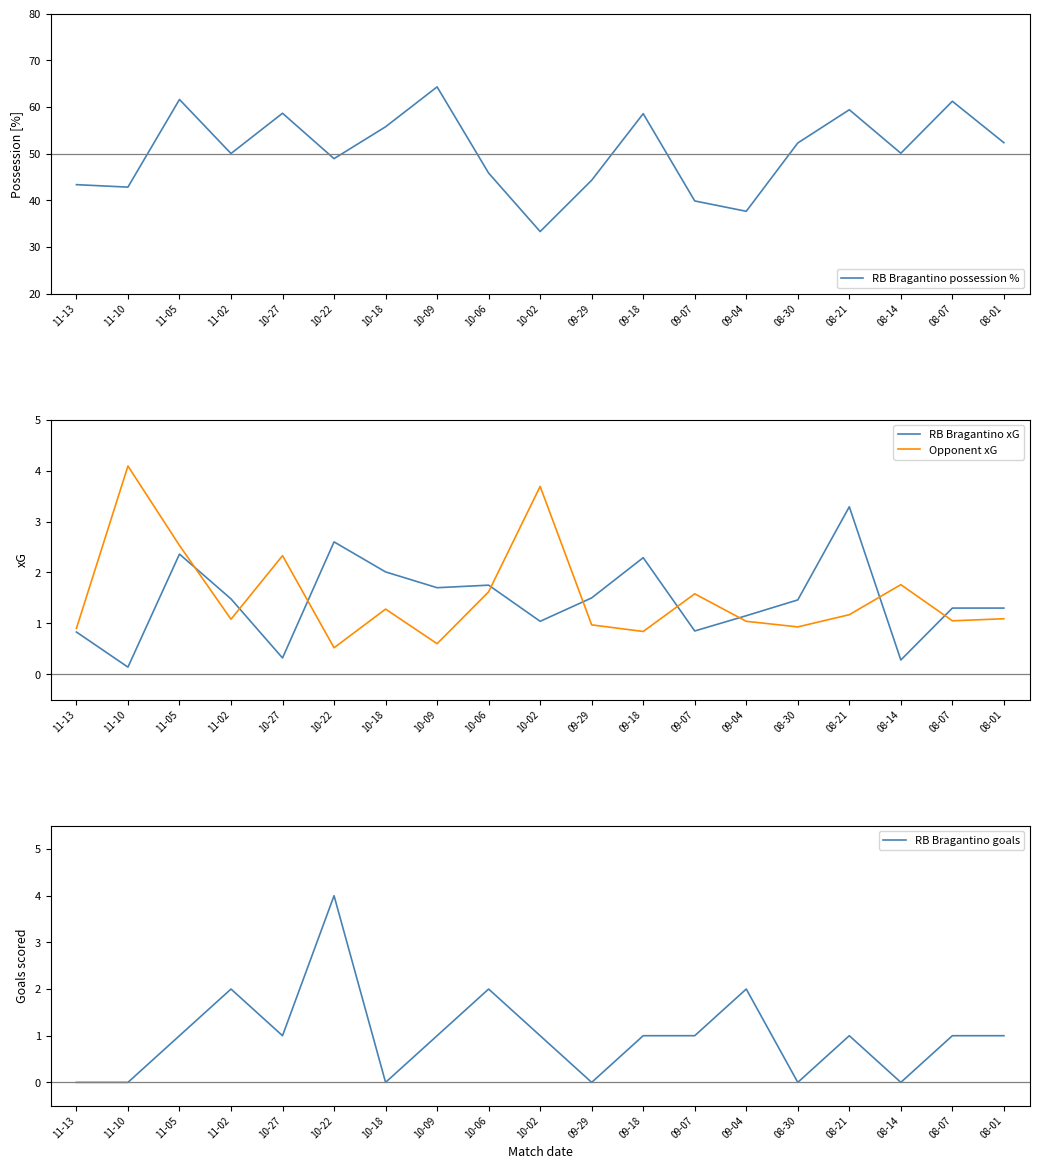

In RB Bragantino xG, how many points are higher than both neighbors (excluding endpoints)?

5